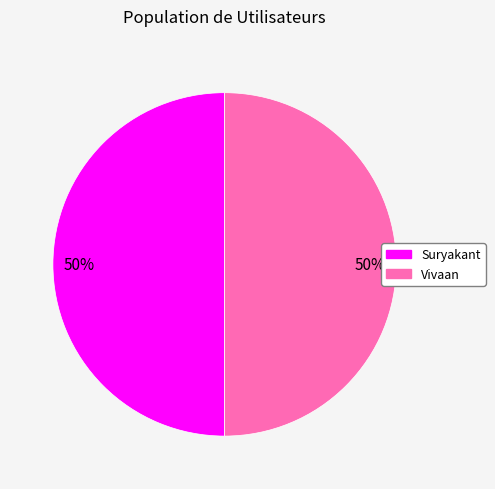

The Vivaan slice represents 39% of the pie. True or false?

False